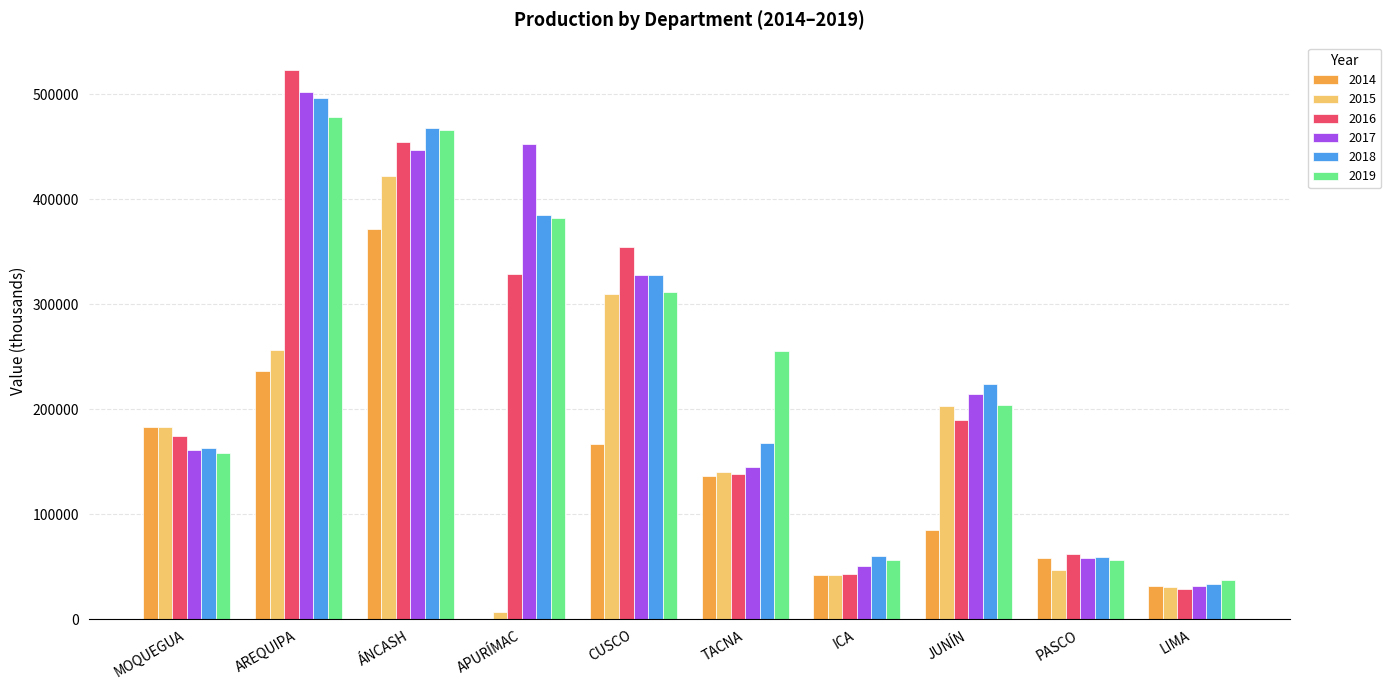

What is the sum of the 2017 values at LIMA and MOQUEGUA?

192541.8